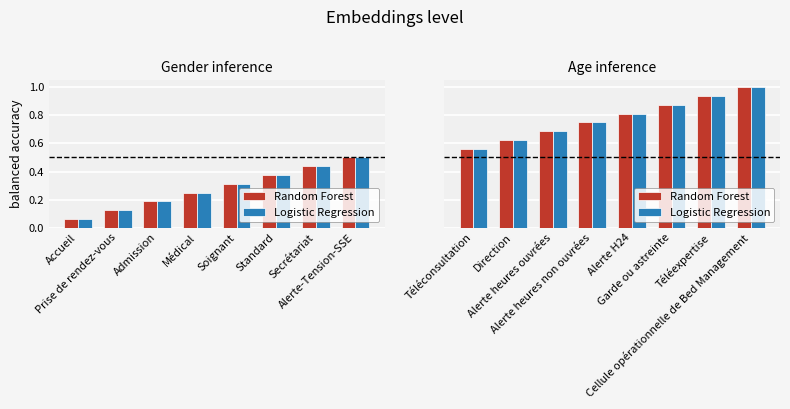

Which has a higher value, Alerte heures ouvrées or Alerte heures non ouvrées?

Alerte heures non ouvrées